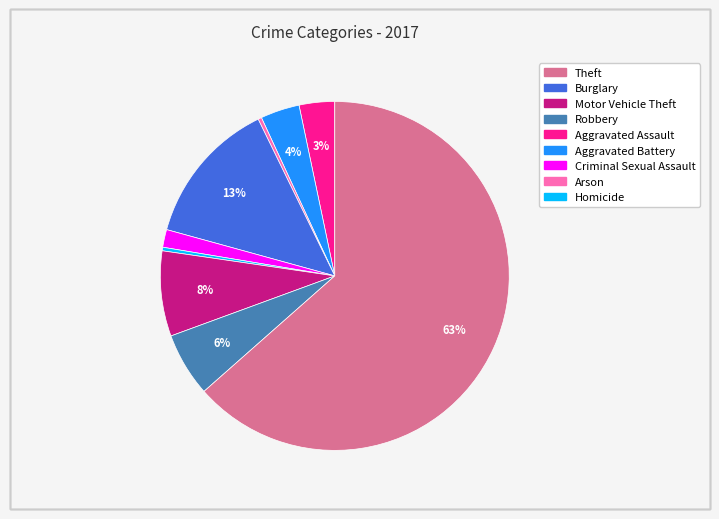

To the nearest percent, what is the average slice percentage?

11%